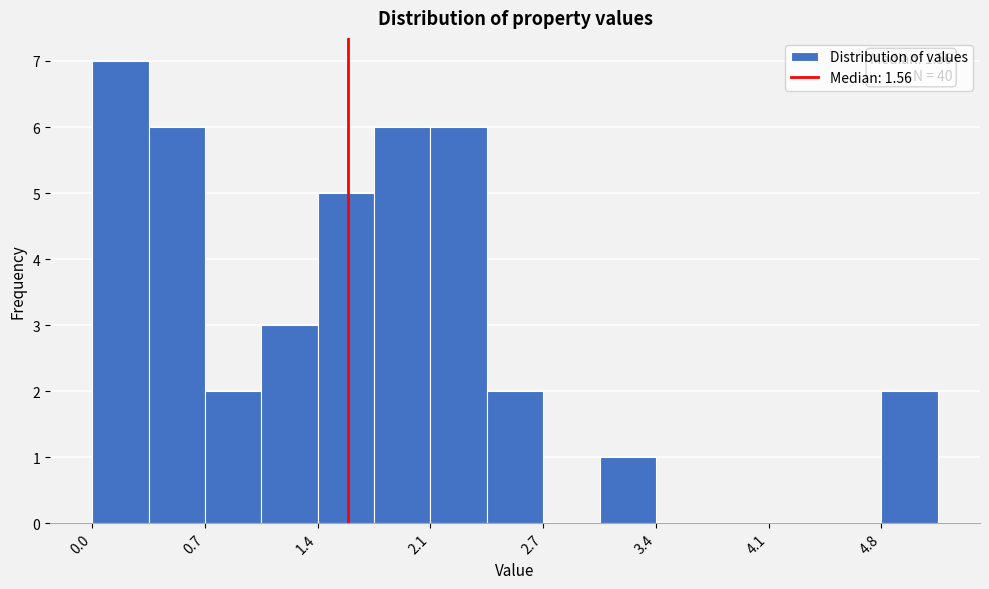

Read against the x-axis, roughly where is the centre of the tallest bar?

0.2